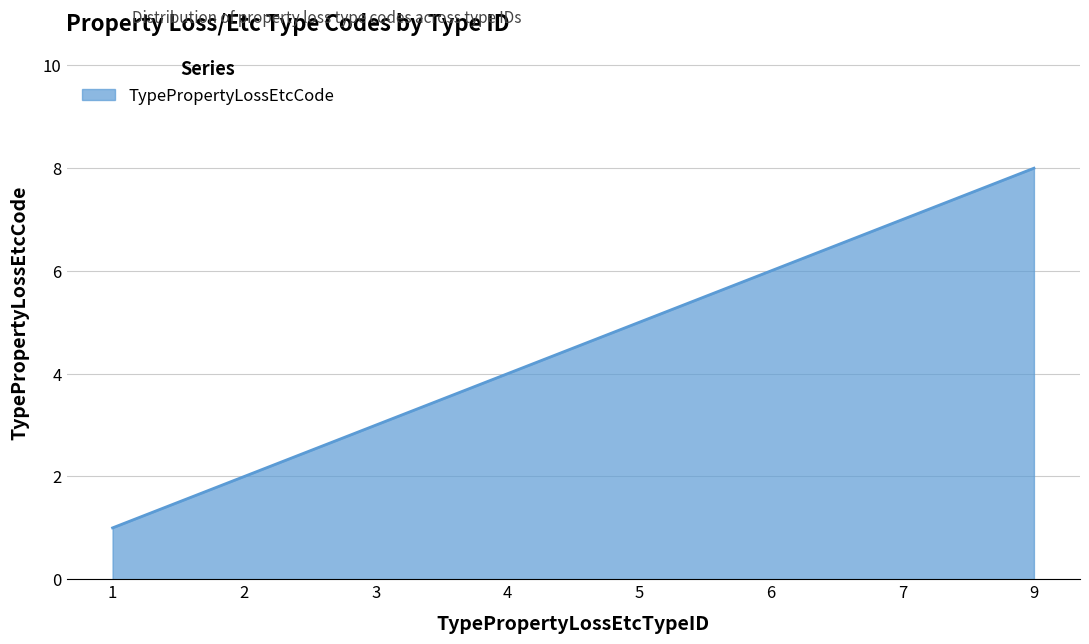

Is it true that the value at 6 is 11?

False